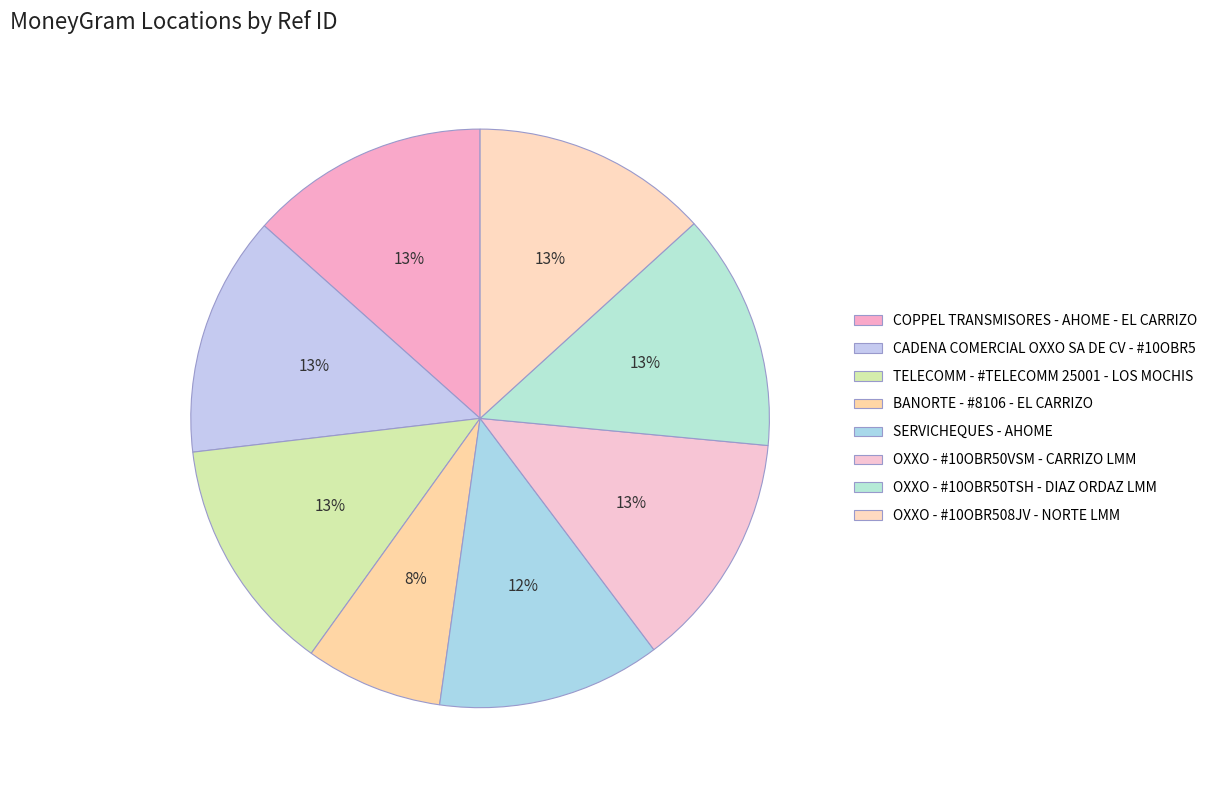

What is the change in value from COPPEL TRANSMISORES - AHOME - EL CARRIZO to OXXO - #10OBR50TSH - DIAZ ORDAZ LMM?

-837443